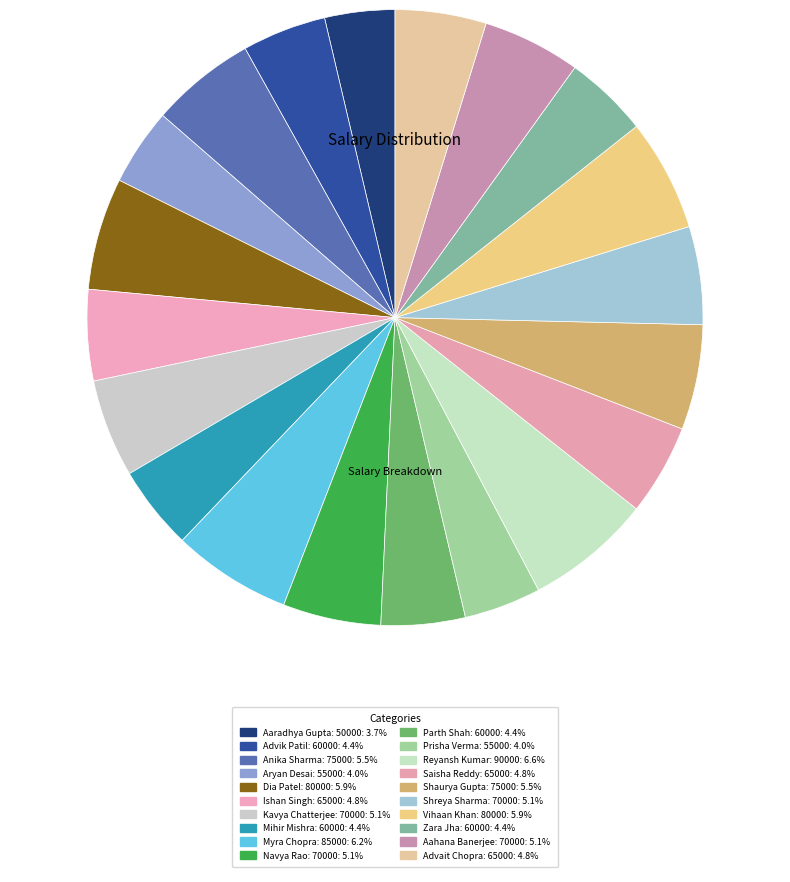

Do Navya Rao: 70000 and Ishan Singh: 65000 together represent more than half of the pie?

No